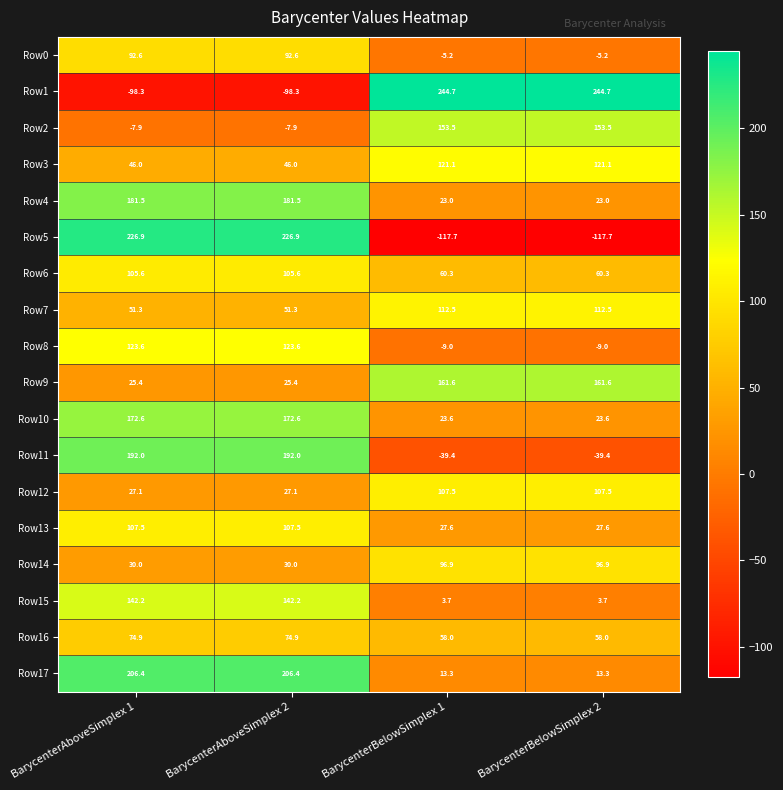

What is the difference between the highest and lowest values at BarycenterAboveSimplex 2?

325.2